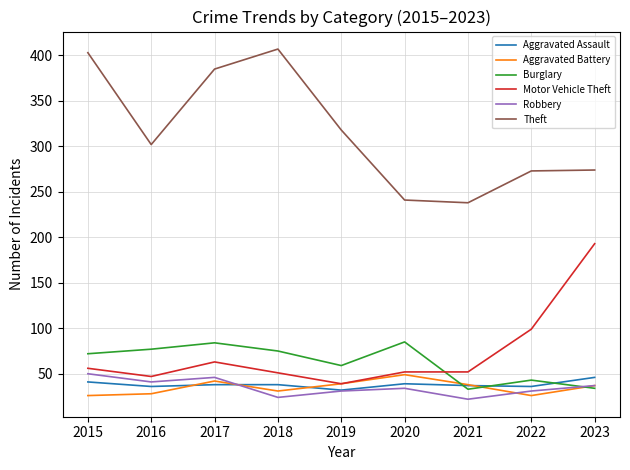

True or false: Theft and Robbery cross at least once.

False